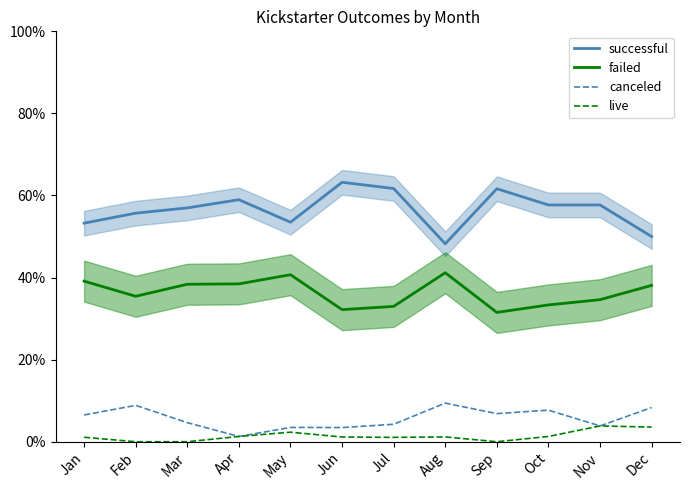

What is the value of the live point at the 6th from the left?

1.1